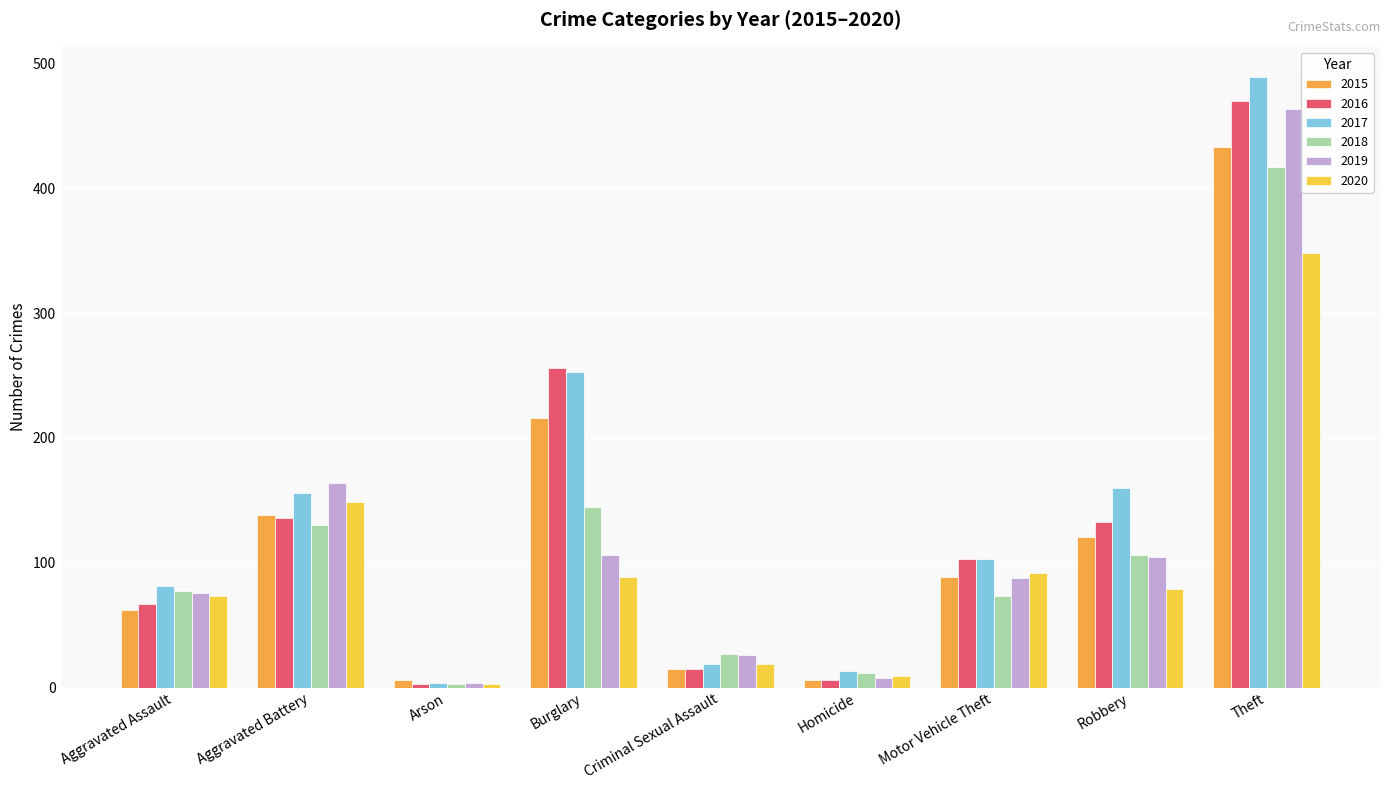

How many data points in 2018 are less than 77?

4